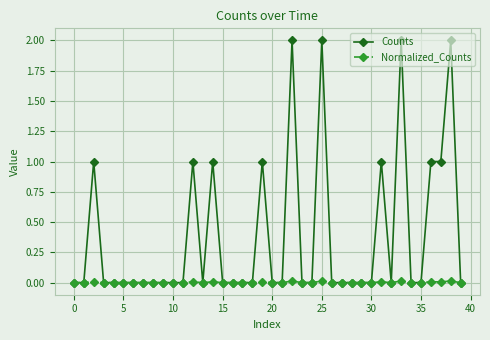

True or false: Normalized_Counts has more than 1 interior local peaks.

True